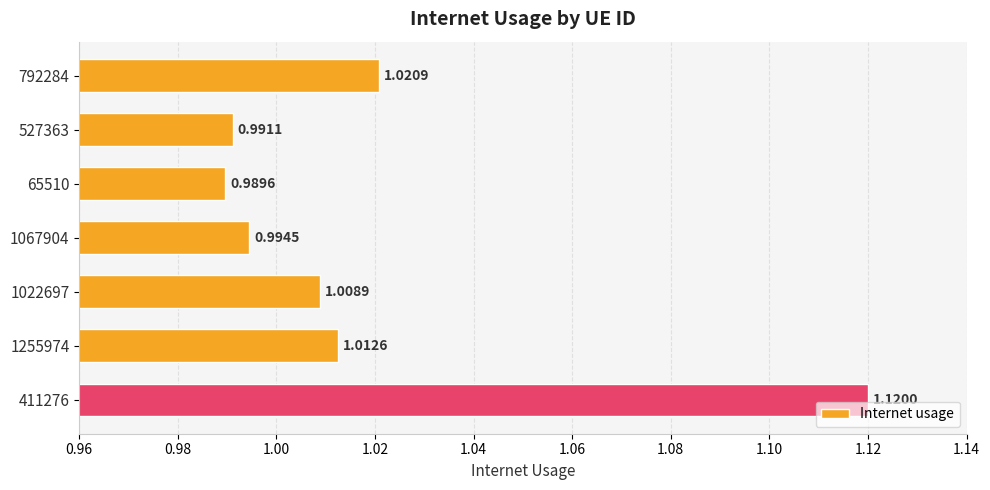

How many series are shown in this chart?

1